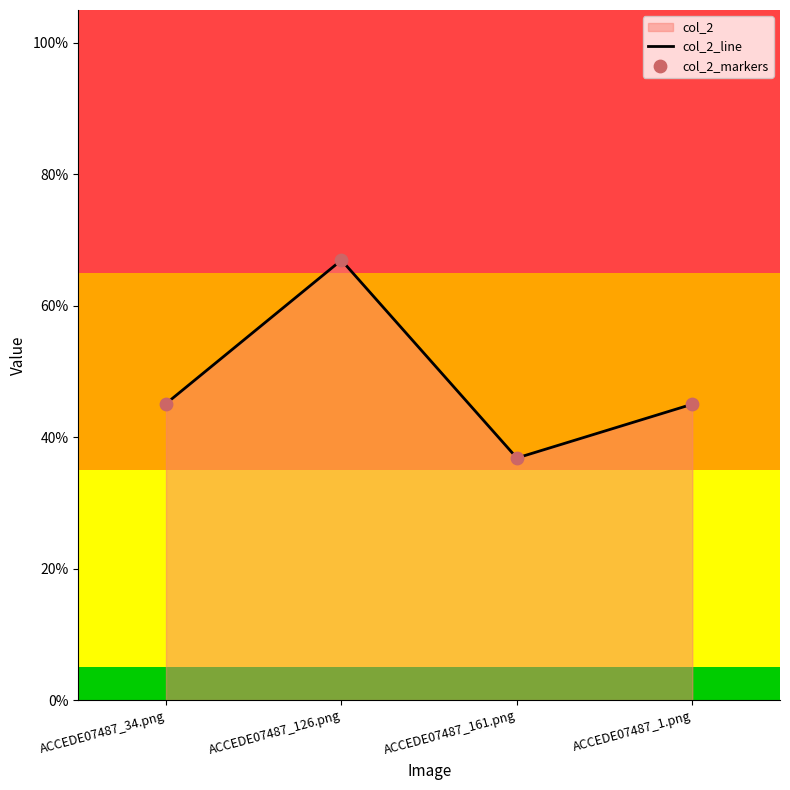

Is the value of col_2_markers at ACCEDE07487_161.png greater than the value of col_2_line at ACCEDE07487_161.png?

No